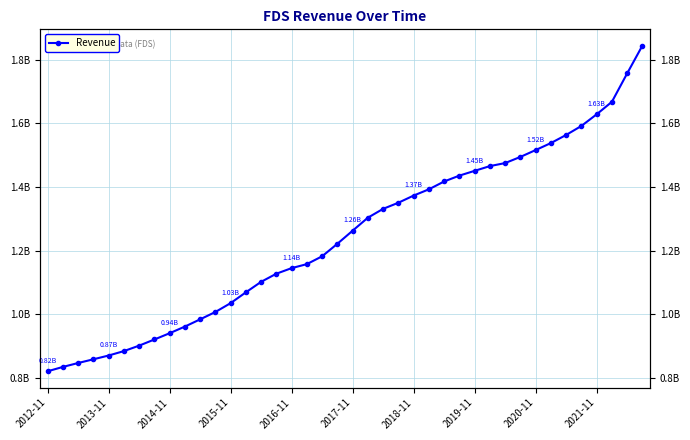

True or false: there are more than 1 points higher than both neighbors.

False